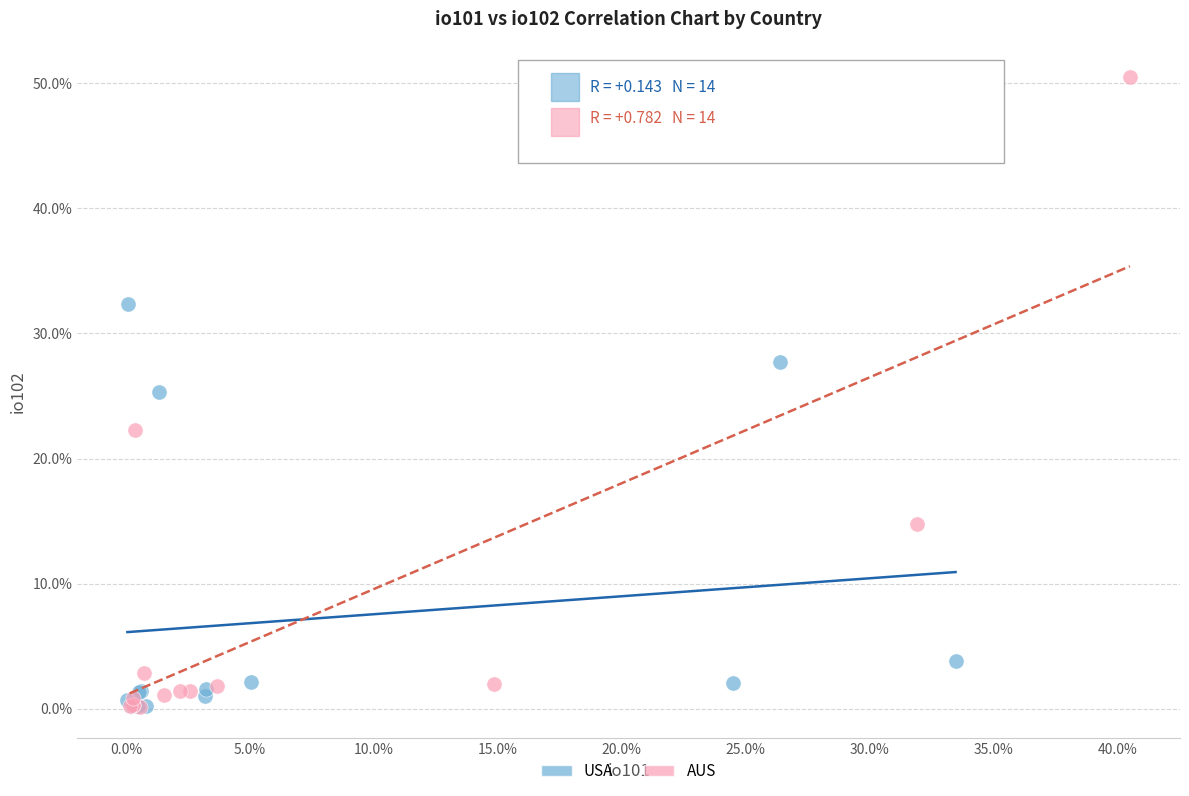

Which series has the widest spread of Y values?

AUS